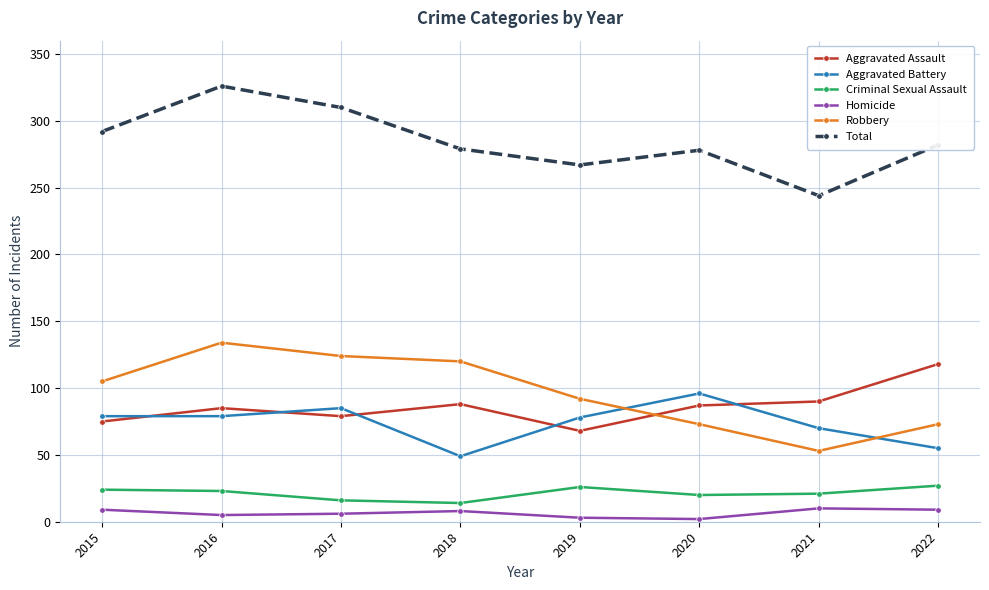

What is the spread (max minus min) of values at 2017?

304